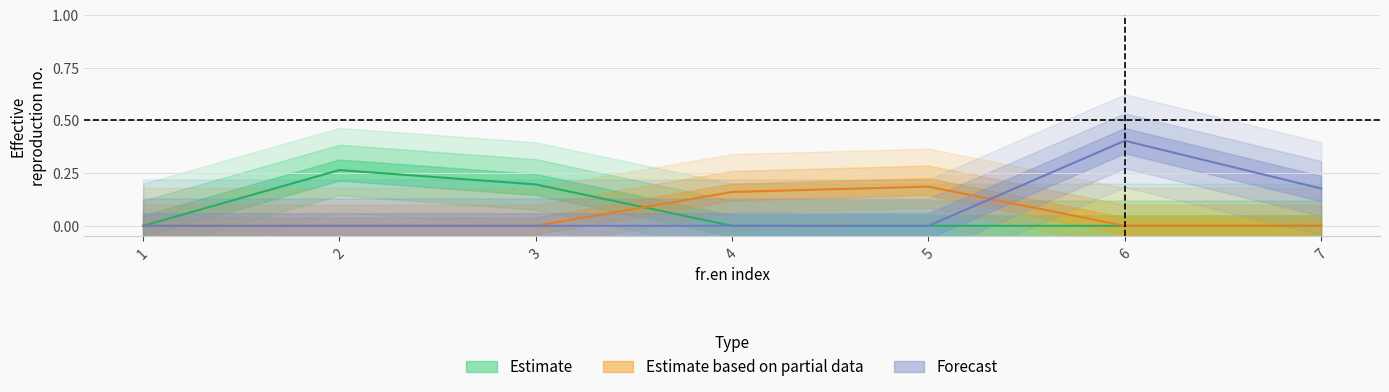

How many values in the Estimate based on partial data series exceed 0?

2